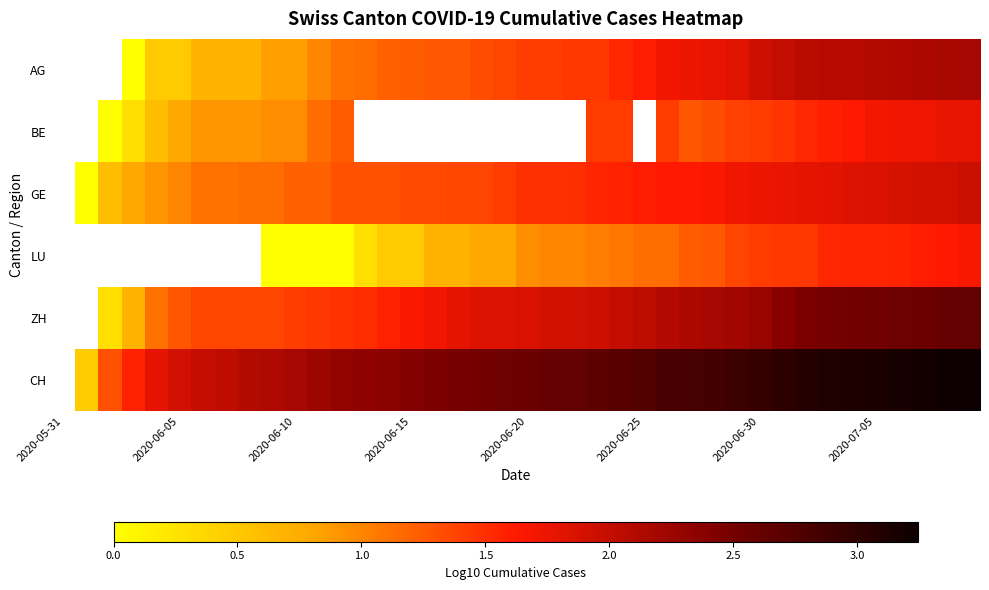

How many positive values does the BE series have?

26